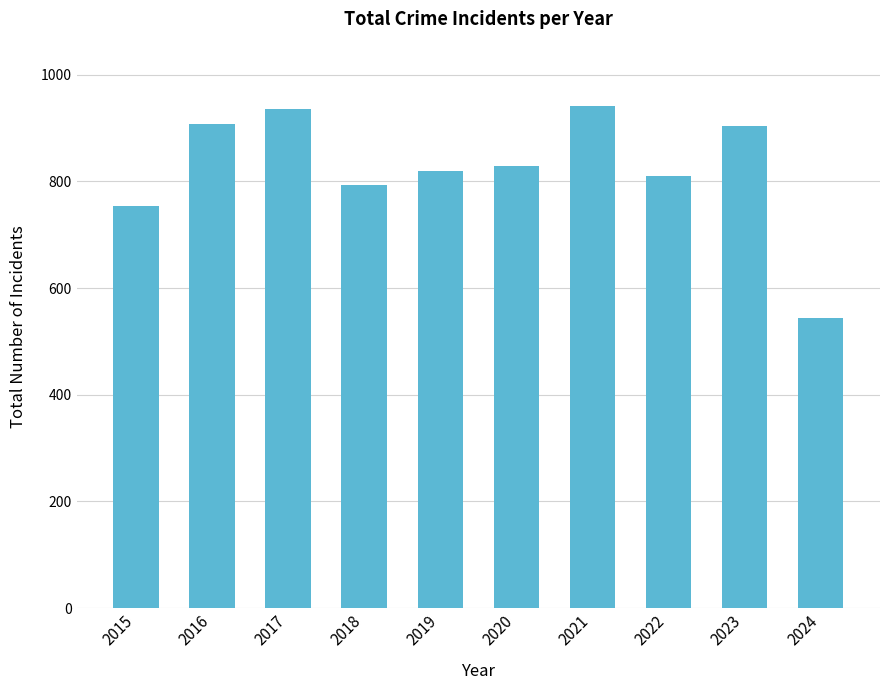

How many bars are there in total?

10